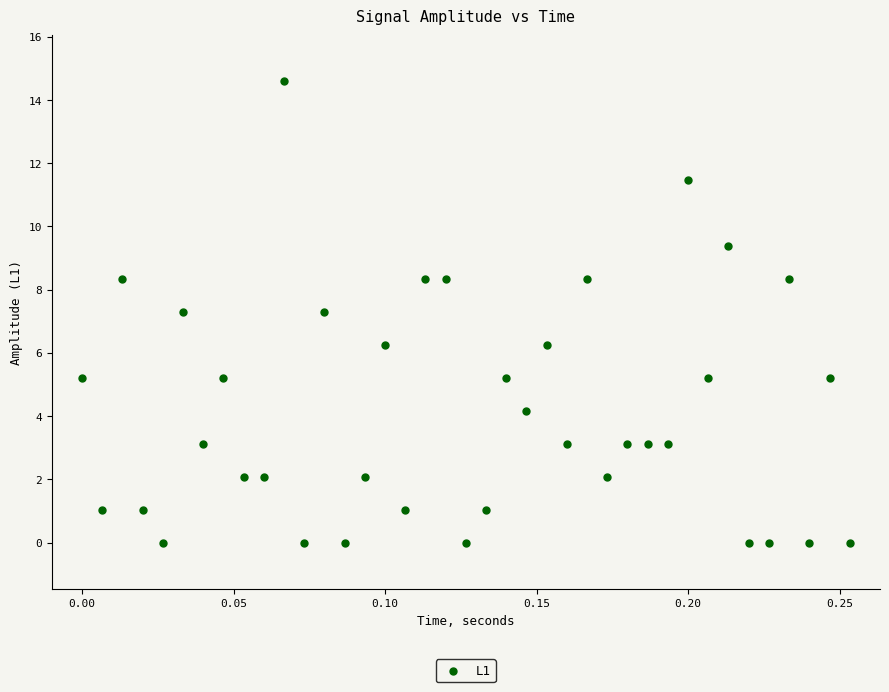

What is the range of X values (max minus min)?

0.3